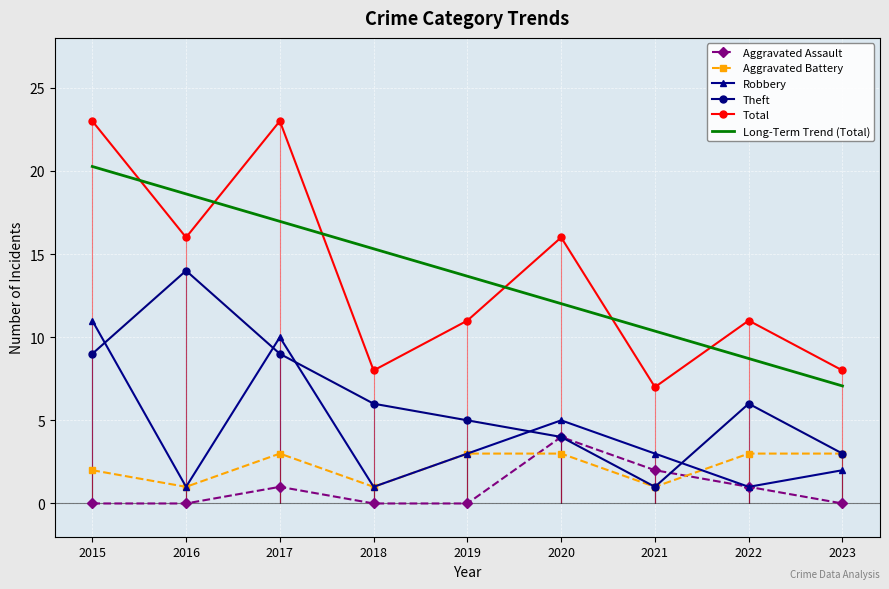

Between 2020 and 2016, which is larger?

2020